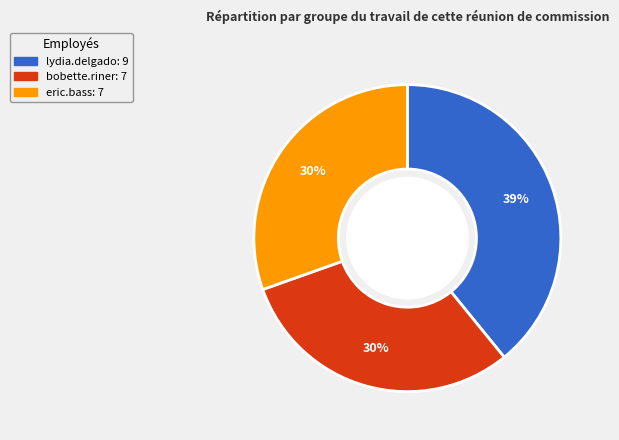

Count the number of slices in the pie.

3